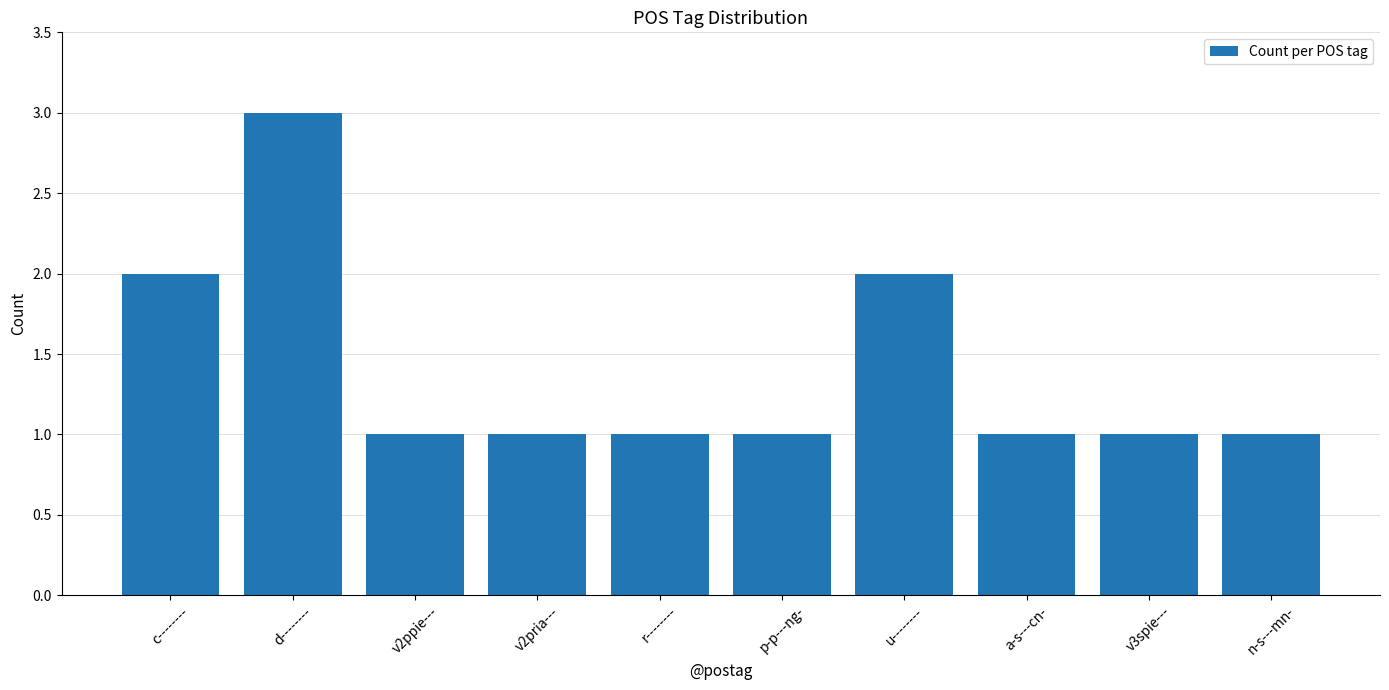

Reading left to right, what are all the values shown in this chart?

c--------=2	d--------=3	v2ppie---=1	v2pria---=1	r--------=1	p-p---ng-=1	u--------=2	a-s---cn-=1	v3spie---=1	n-s---mn-=1